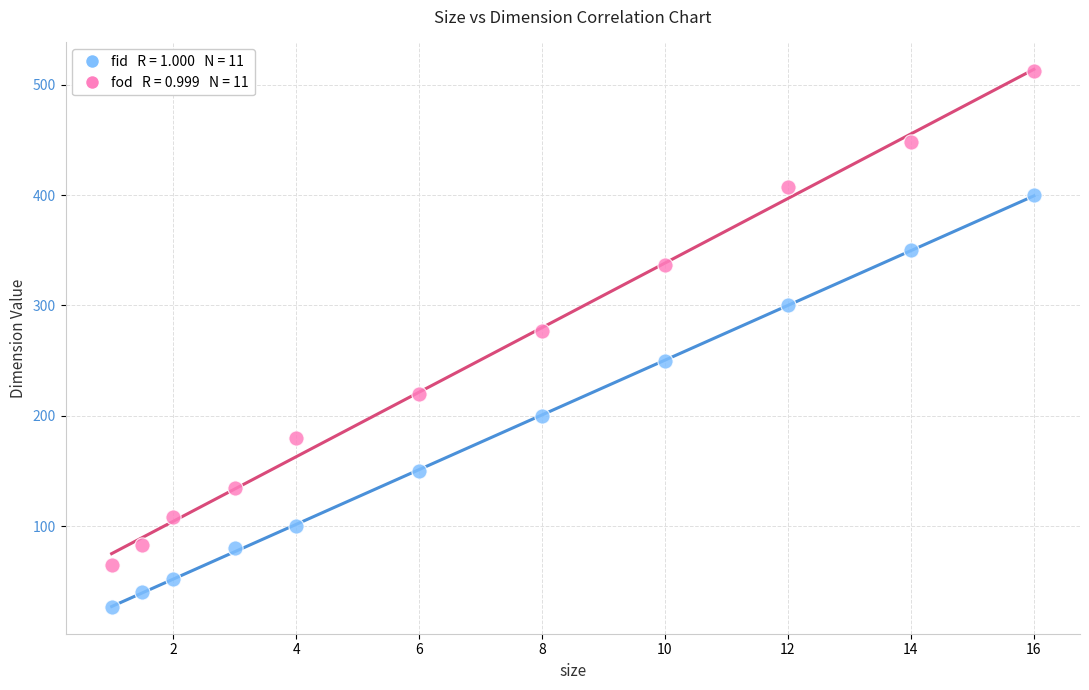

Across all data points, what is the range of X values (max minus min)?

15.0